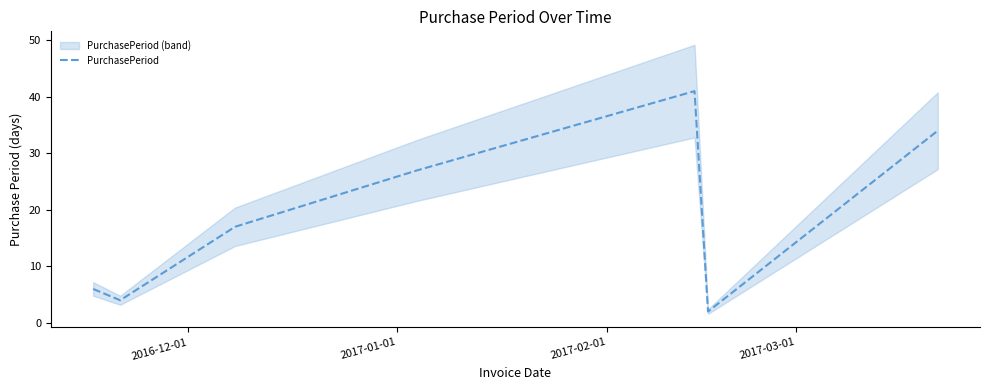

Count the number of categories in the chart.

7